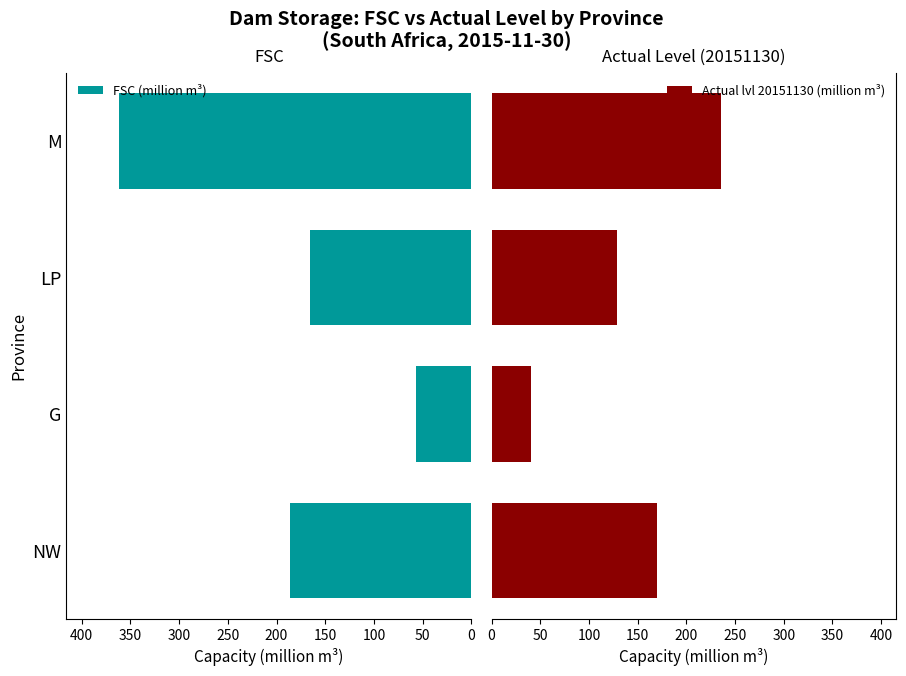

How many bars are there in total?

8